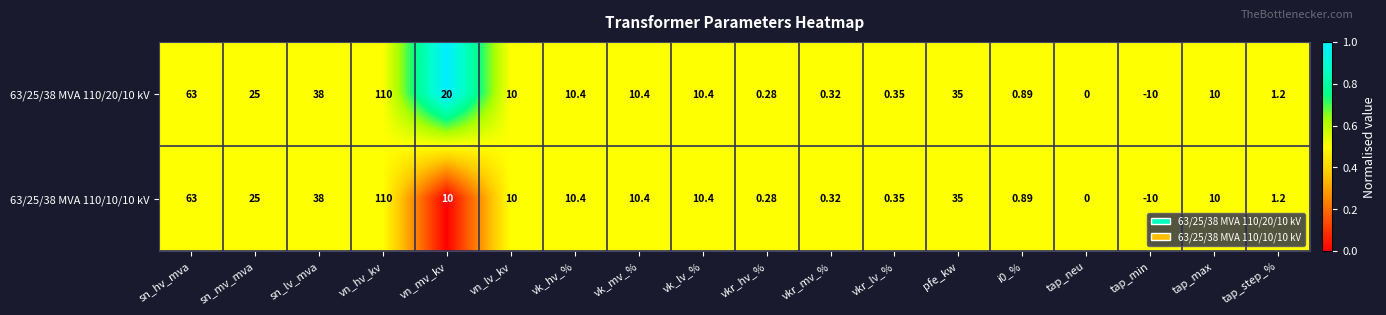

What is the difference between the highest and lowest values at vn_mv_kv?

10.0